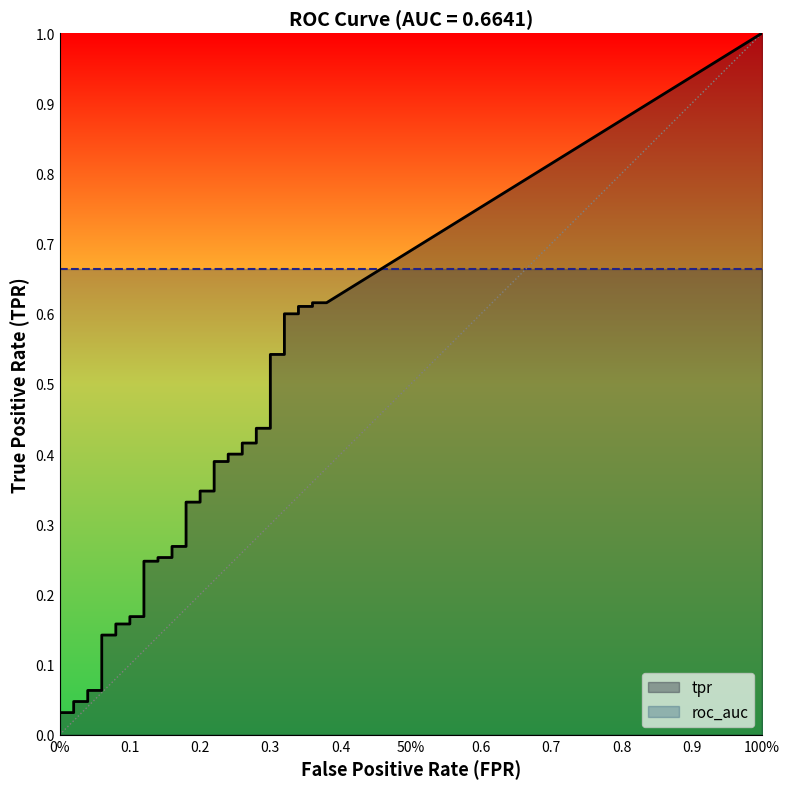

What position from the right is 28?

12